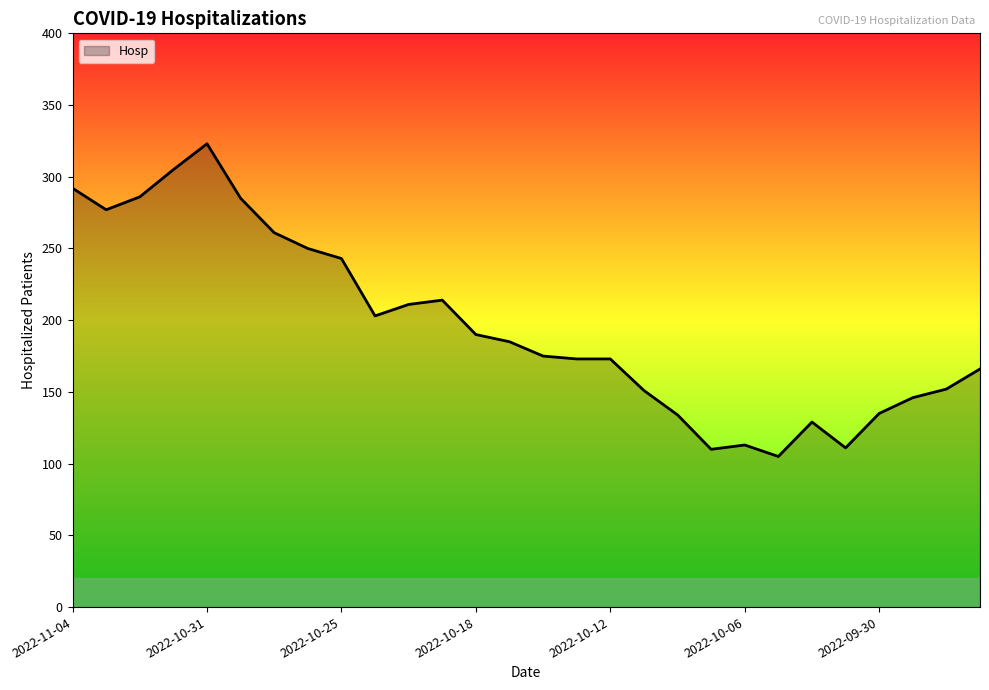

What is the maximum value shown in the chart?

323